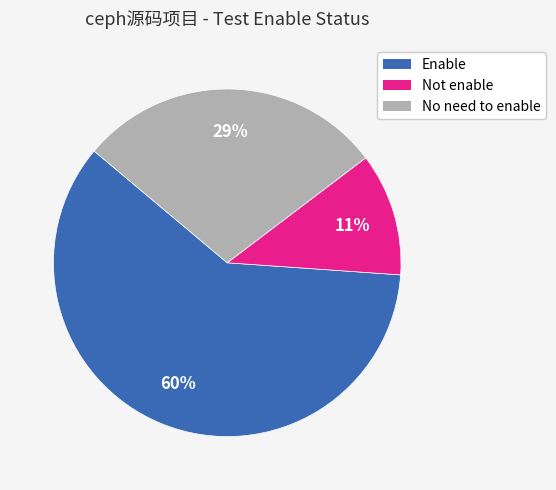

What is the ratio of the value at No need to enable to the value at Enable?

0.5